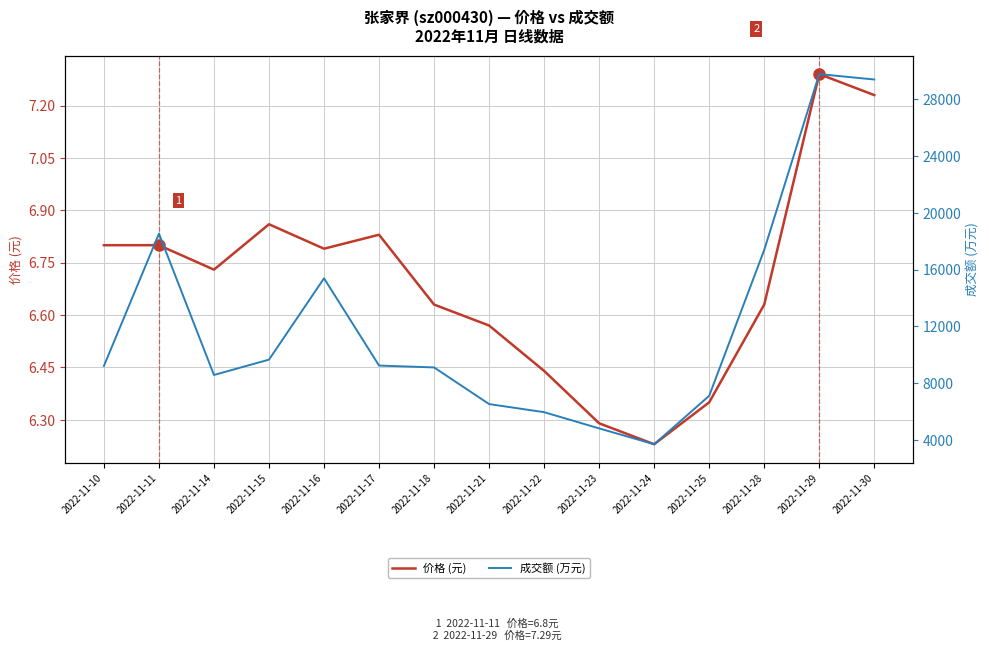

True or false: 价格 (元) and 成交额 (万元) intersect in this chart.

False